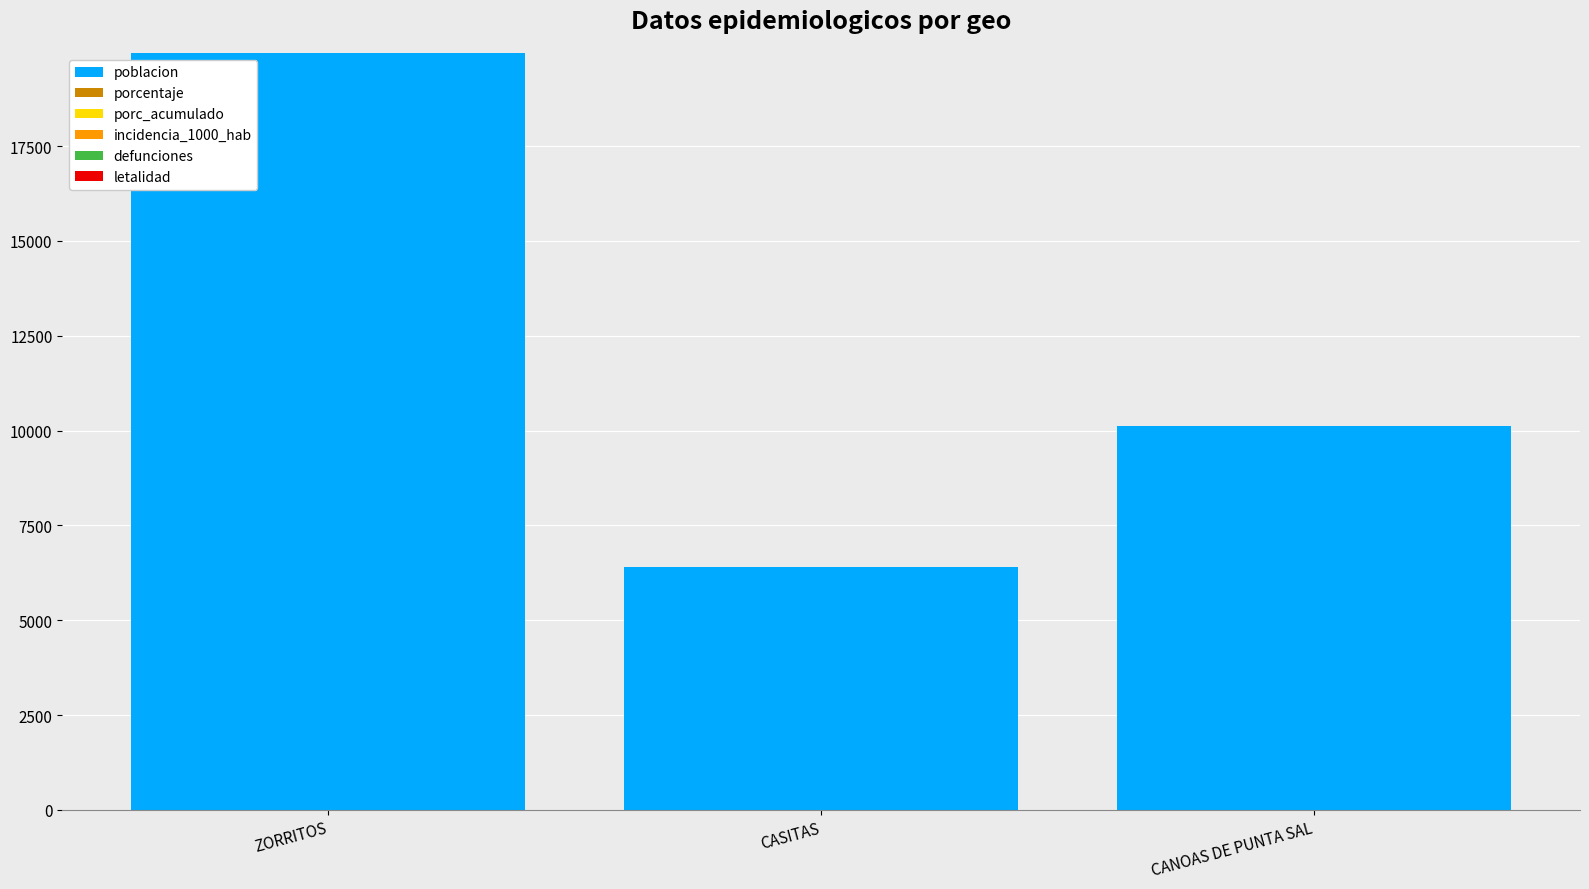

What is the label of the 2nd bar from the right?

CASITAS